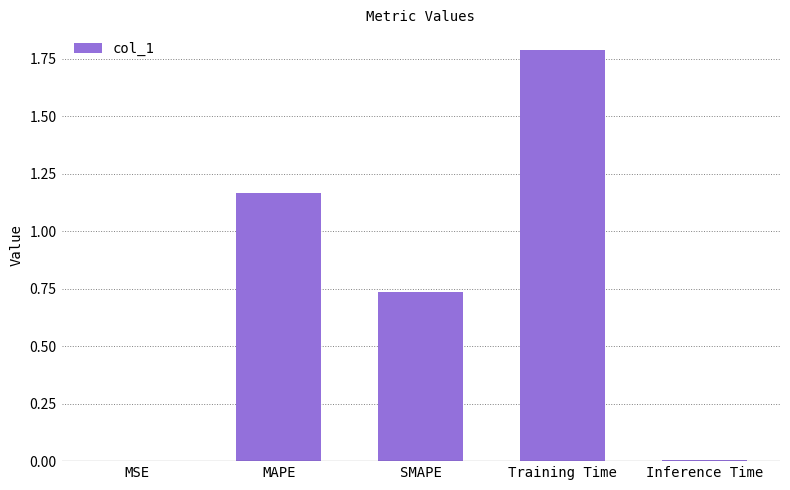

What is the sum of all values?

3.7